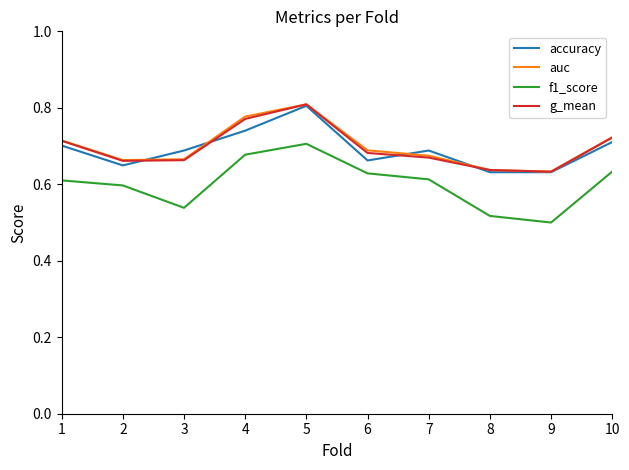

True or false: accuracy has a value of 1.1 at 4.

False